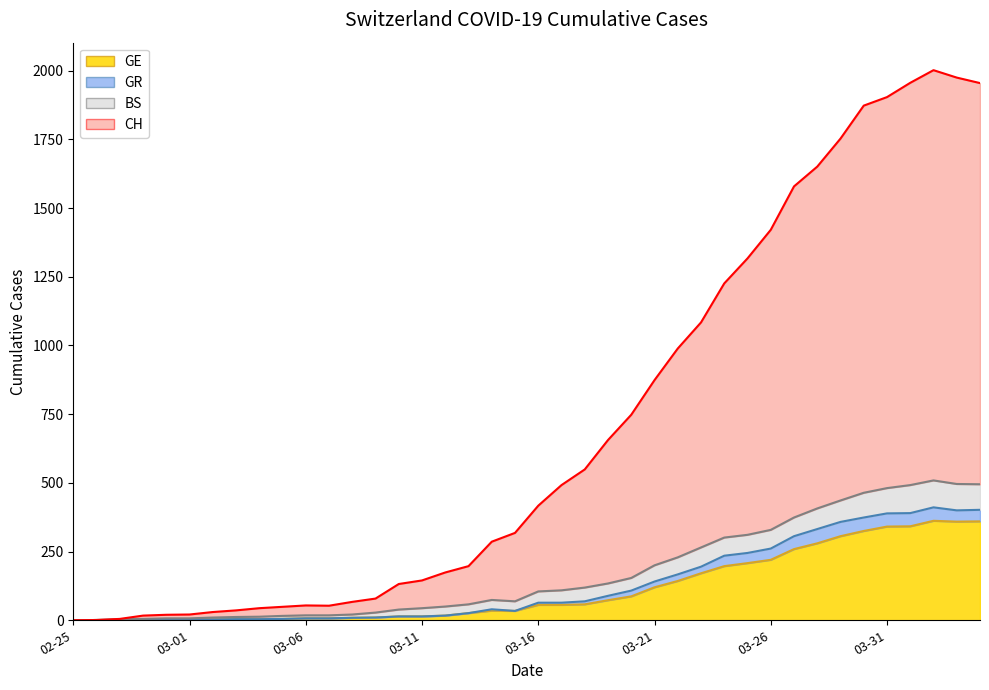

True or false: GR has a value of 20 at 2020-03-05.

False